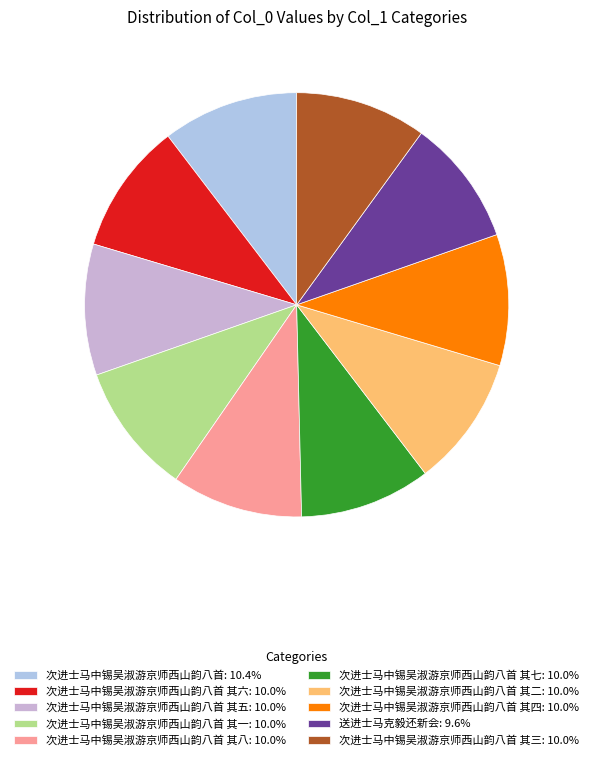

What is the smallest slice in the pie chart?

送进士马克毅还新会